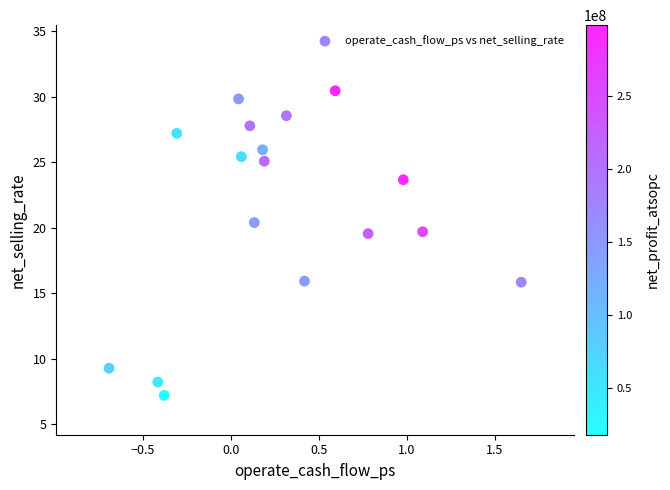

What is the range of Y values (max minus min)?

23.2